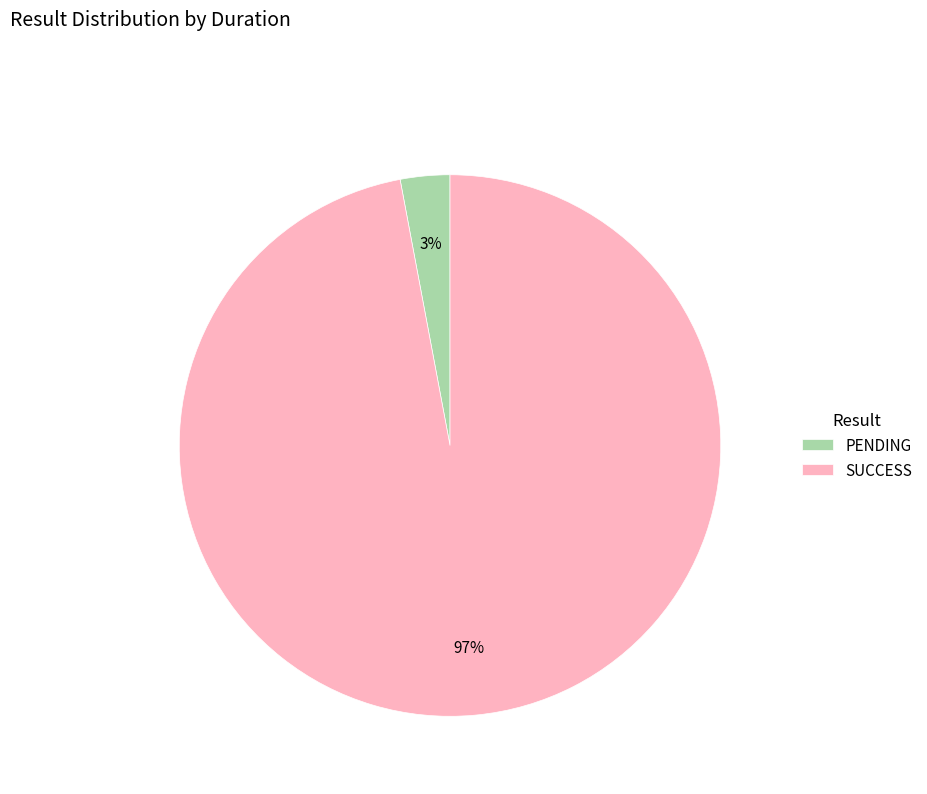

Which category has the biggest portion of the pie?

SUCCESS